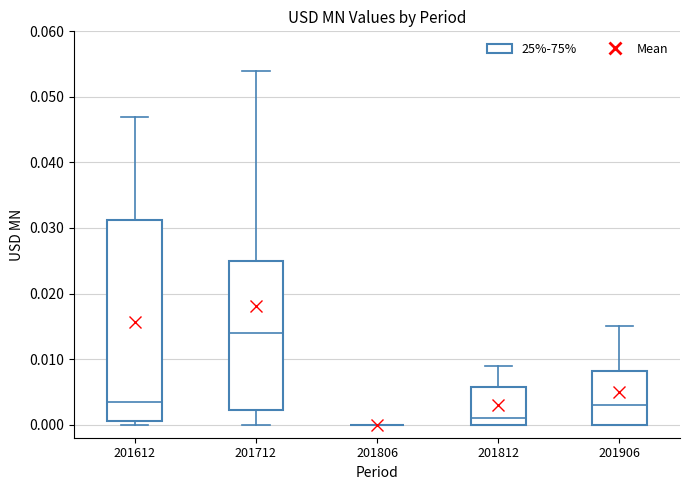

Reading left to right, transcribe this box plot: for each box, give where its median line is, the range the box spans, and where its two whiskers end, as read against the y-axis. The values are not printed on the chart, so give them approximately, as read against the axis.

201612: median 0.004, box 0.001 to 0.031, whiskers 0.000 to 0.047
201712: median 0.014, box 0.002 to 0.025, whiskers 0.000 to 0.054
201806: box collapsed to a line at 0.000, whiskers 0.000 to 0.000
201812: median 0.001, box 0.000 to 0.006, whiskers 0.000 to 0.009
201906: median 0.003, box 0.000 to 0.008, whiskers 0.000 to 0.015